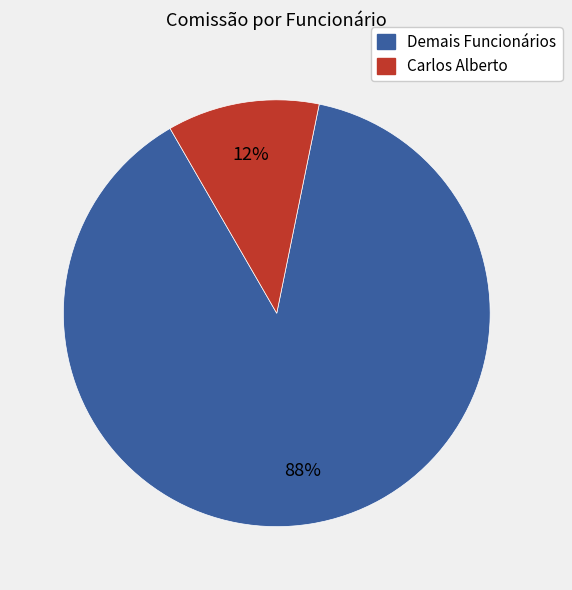

Is there a majority slice in this chart?

Yes